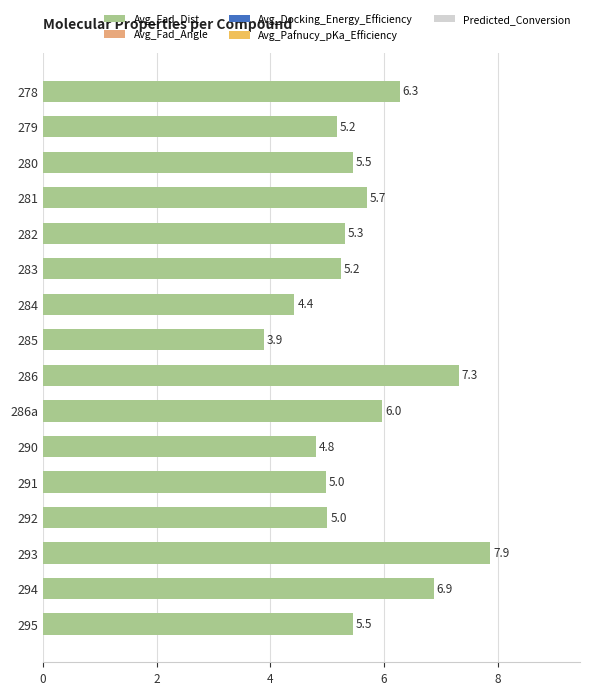

What is the greatest value displayed?

7.9